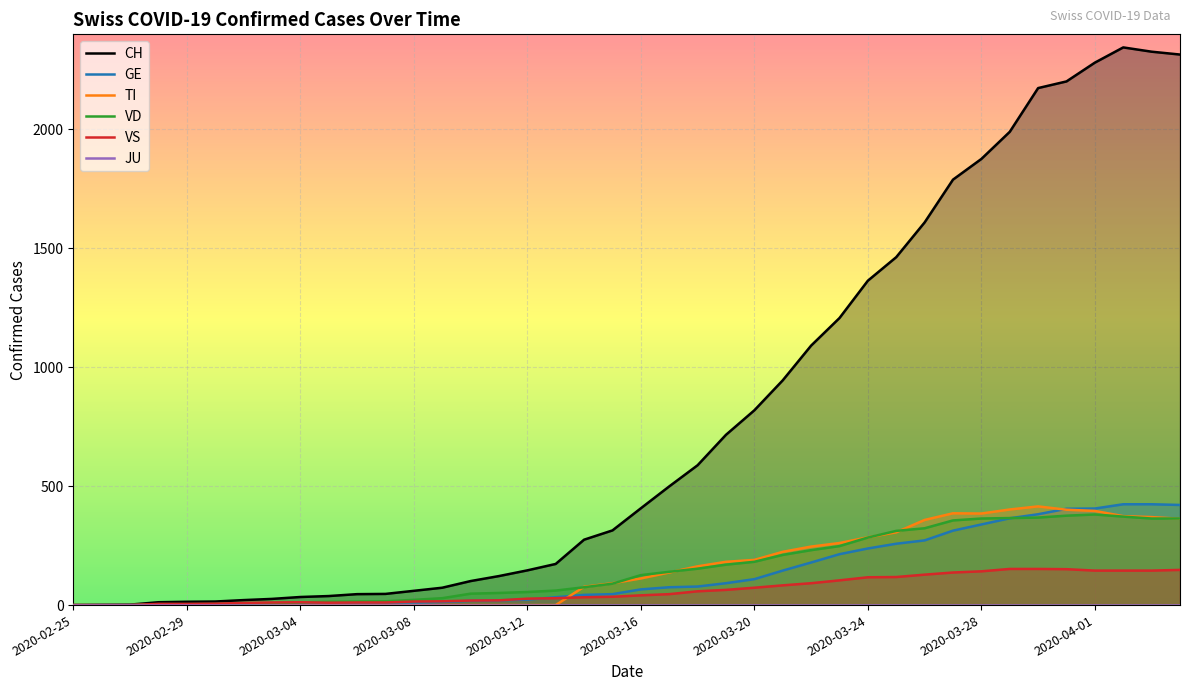

What is the difference between the maximum and minimum values in the TI series?

415